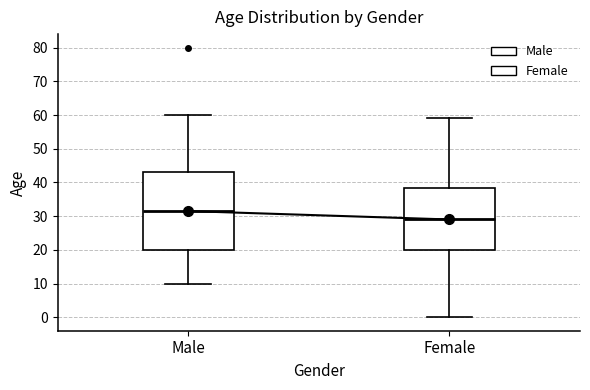

Reading left to right, read every box against the y-axis: the position of its median line, the range the box covers, and the ends of its whiskers. The values are not printed on the chart, so give them approximately, as read against the axis.

Male: median 32, box 20 to 43, whiskers 10 to 60
Female: median 29, box 20 to 38, whiskers 0 to 59